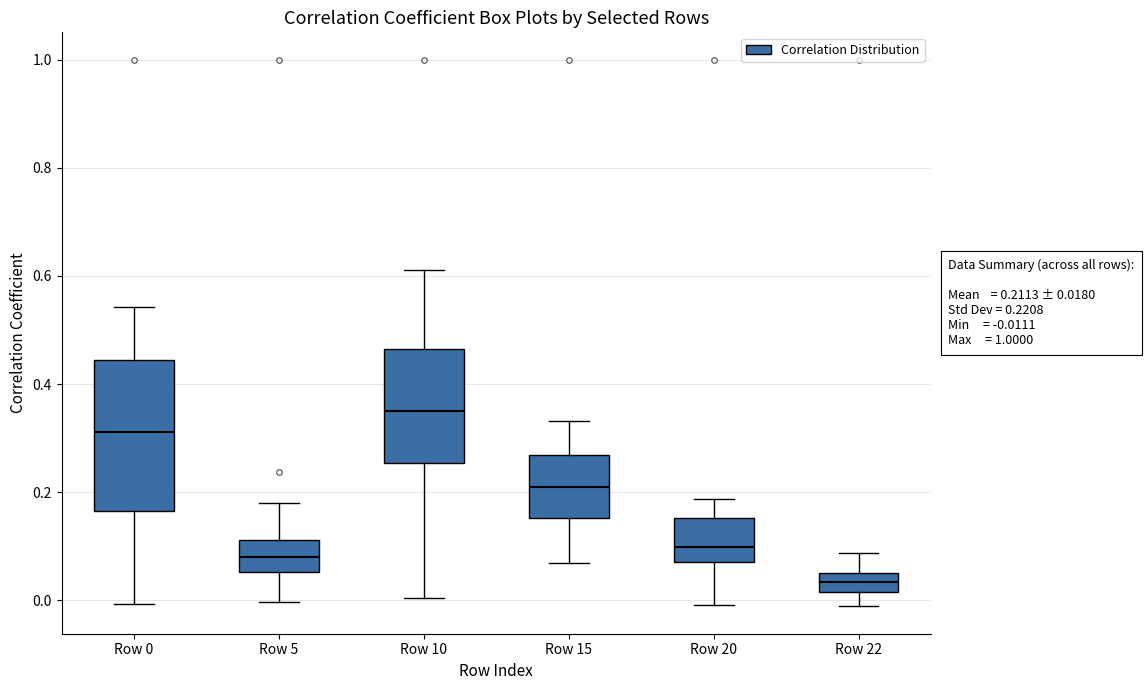

Which box is the tallest, from its lower edge to its upper edge?

Row 0